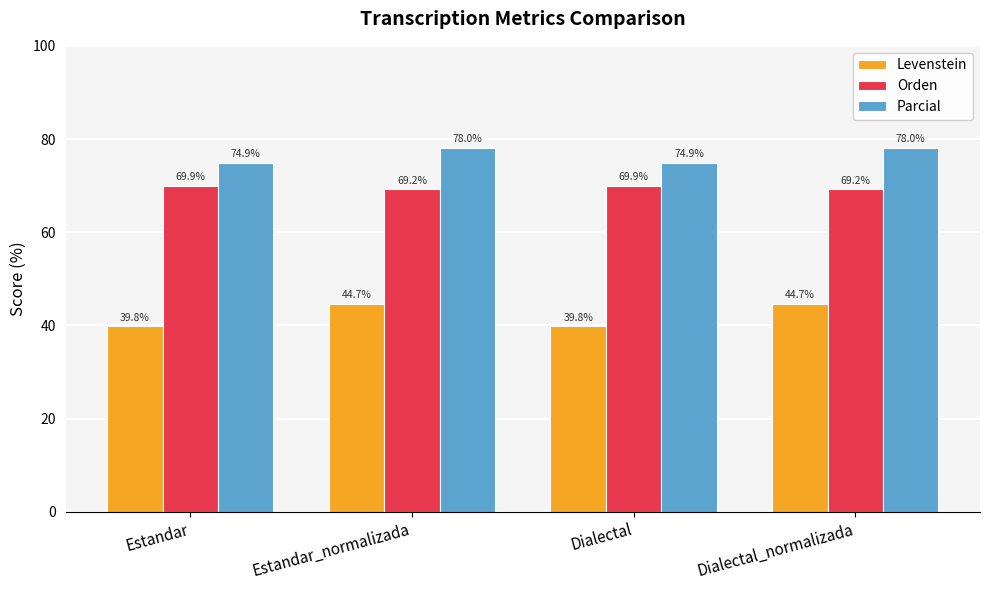

Reading left to right, what are all the values shown in this chart?

Levenstein: Estandar=39.8	Estandar_normalizada=44.7	Dialectal=39.8	Dialectal_normalizada=44.7
Orden: Estandar=69.9	Estandar_normalizada=69.2	Dialectal=69.9	Dialectal_normalizada=69.2
Parcial: Estandar=74.9	Estandar_normalizada=78.0	Dialectal=74.9	Dialectal_normalizada=78.0